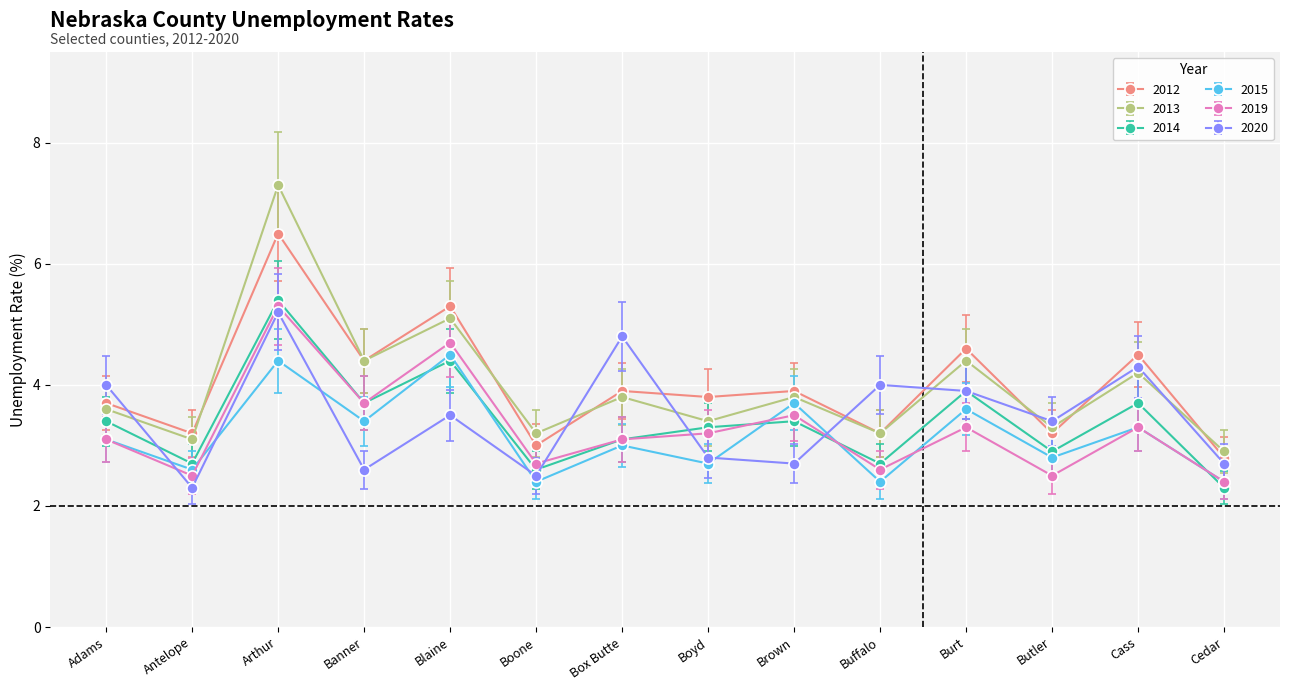

What is the difference between the maximum and minimum values in the 2015 series?

2.1